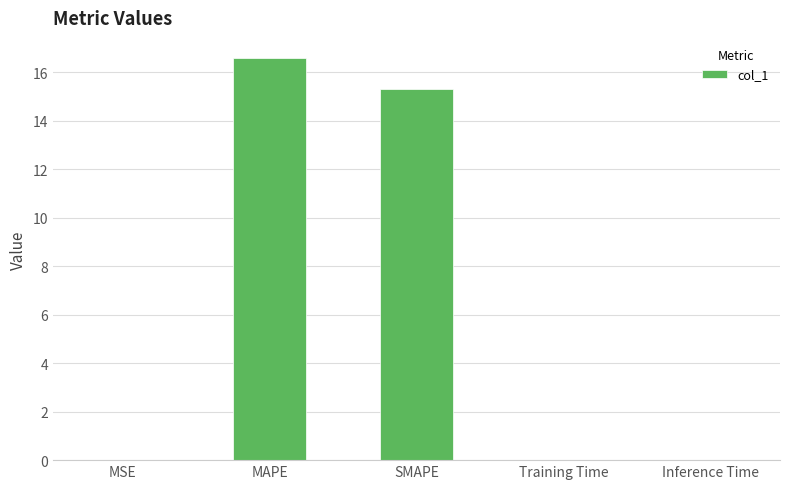

At which category does the chart reach its peak across all series?

MAPE